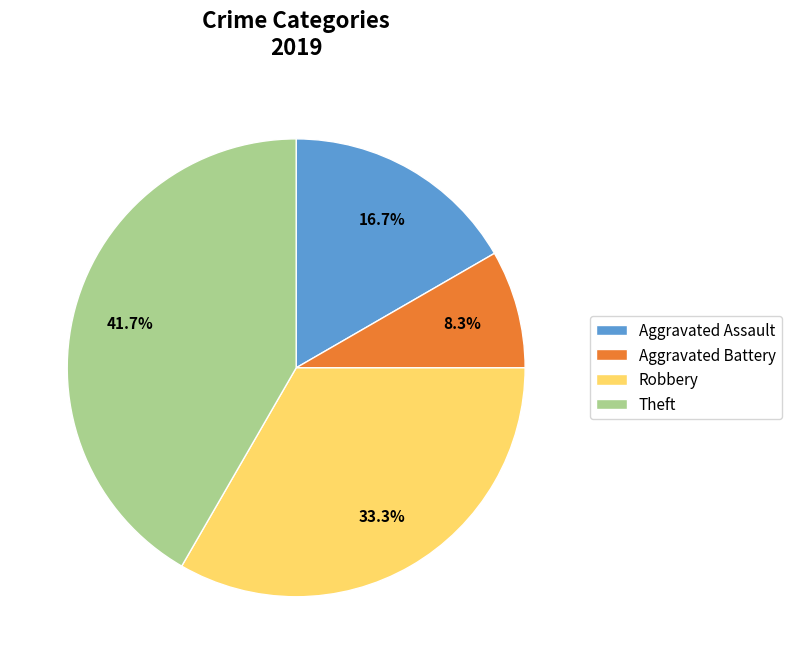

To the nearest percent, what is the difference between the largest and smallest slice percentages?

33%